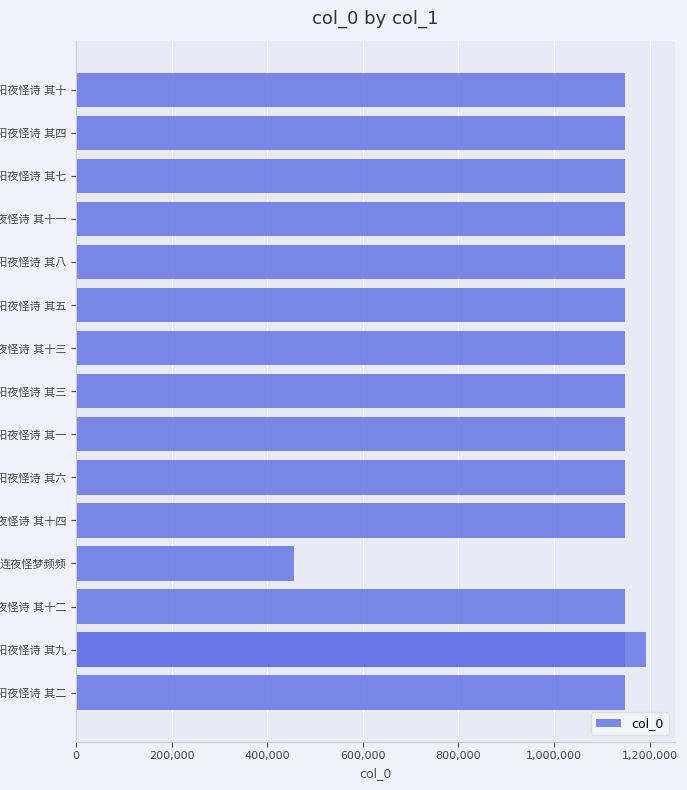

How many bars are there in total?

16